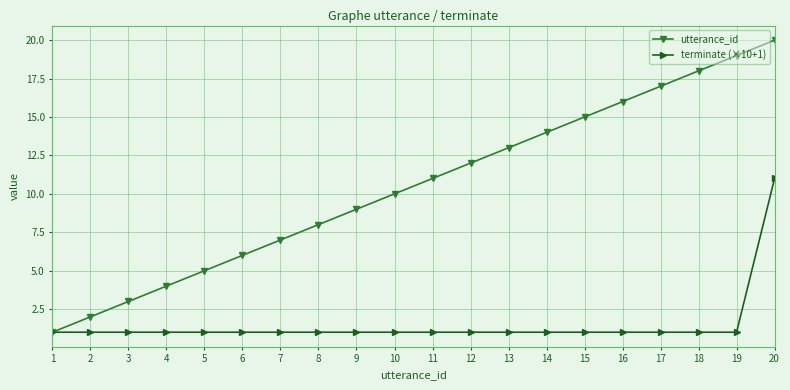

Reading left to right, transcribe all the data shown in this chart.

utterance_id: 1=1	2=2	3=3	4=4	5=5	6=6	7=7	8=8	9=9	10=10	11=11	12=12	13=13	14=14	15=15	16=16	17=17	18=18	19=19	20=20
terminate (×10+1): 1=1	2=1	3=1	4=1	5=1	6=1	7=1	8=1	9=1	10=1	11=1	12=1	13=1	14=1	15=1	16=1	17=1	18=1	19=1	20=11